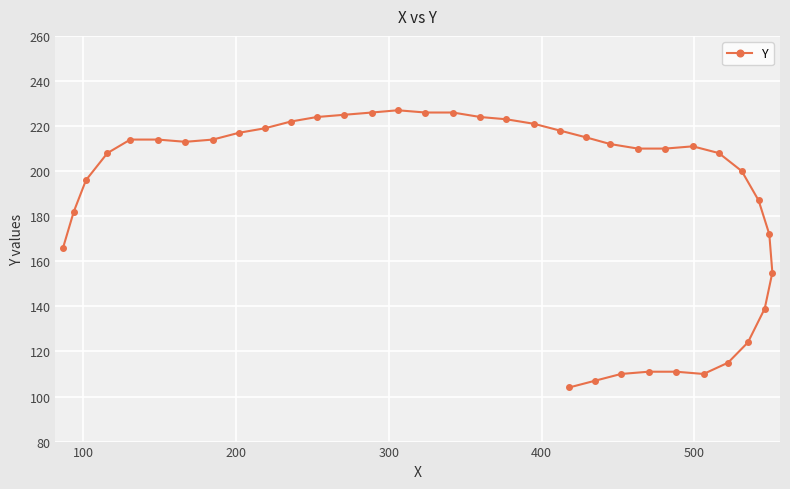

What is the value of the 37th point from the left?

187